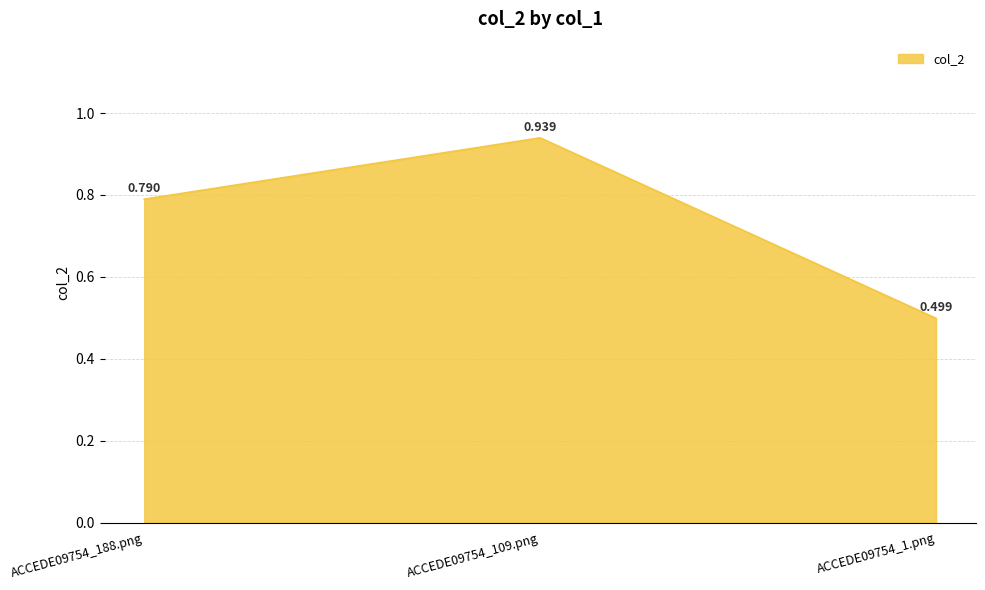

List the labels in order of value, largest first.

ACCEDE09754_109.png, ACCEDE09754_188.png, ACCEDE09754_1.png